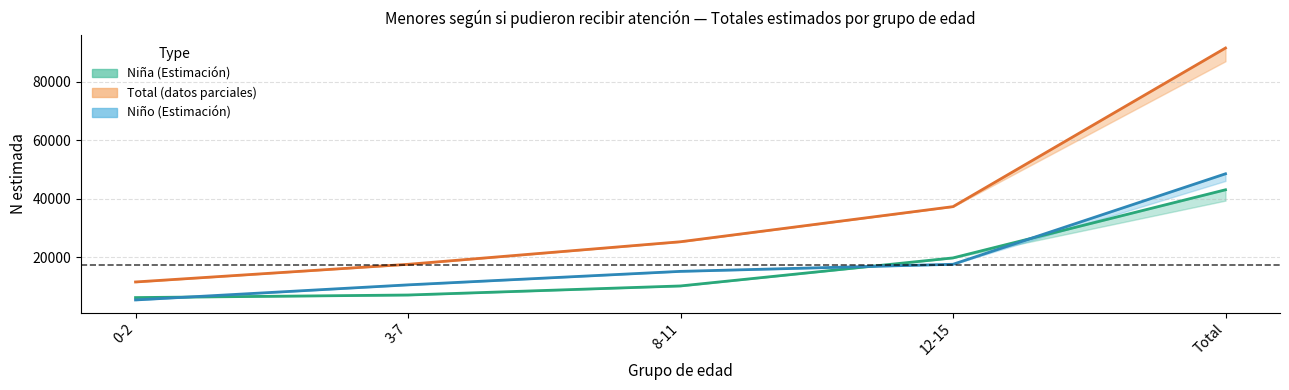

True or false: Niña and Total intersect in this chart.

False